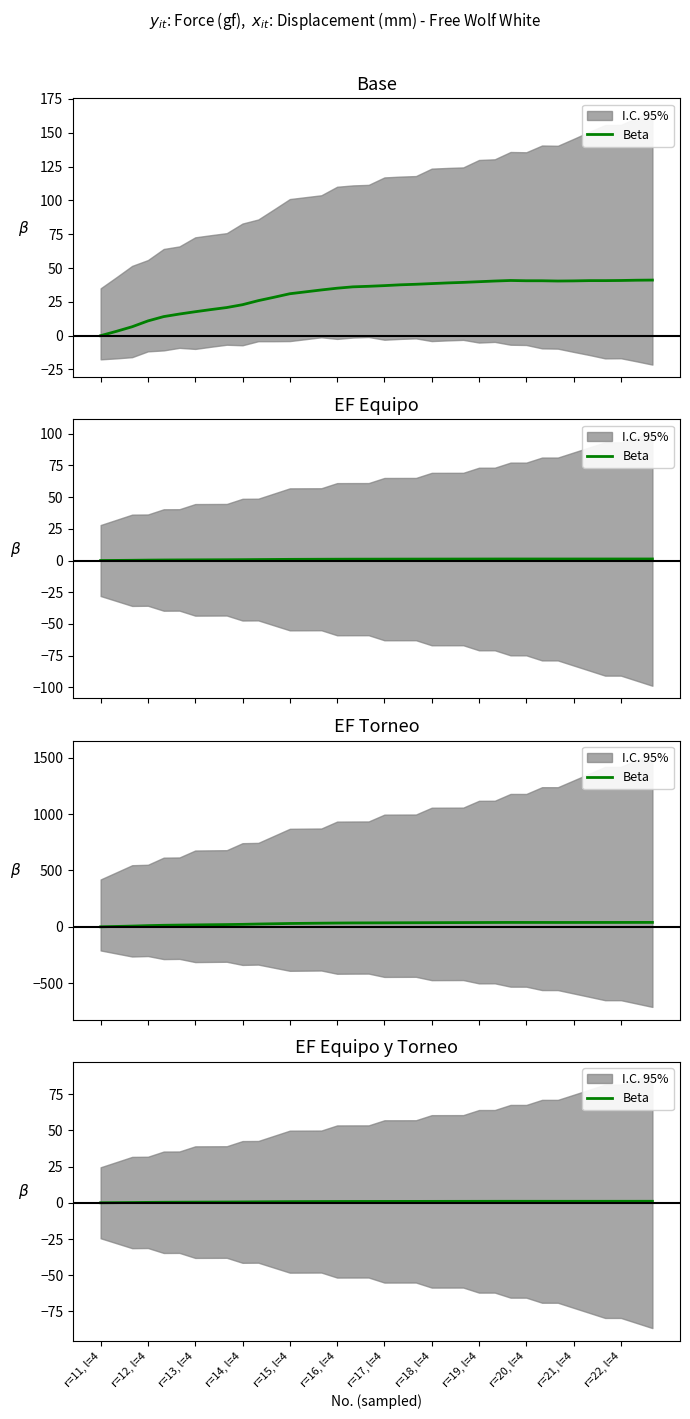

What is the difference between the maximum and minimum values?

1.0